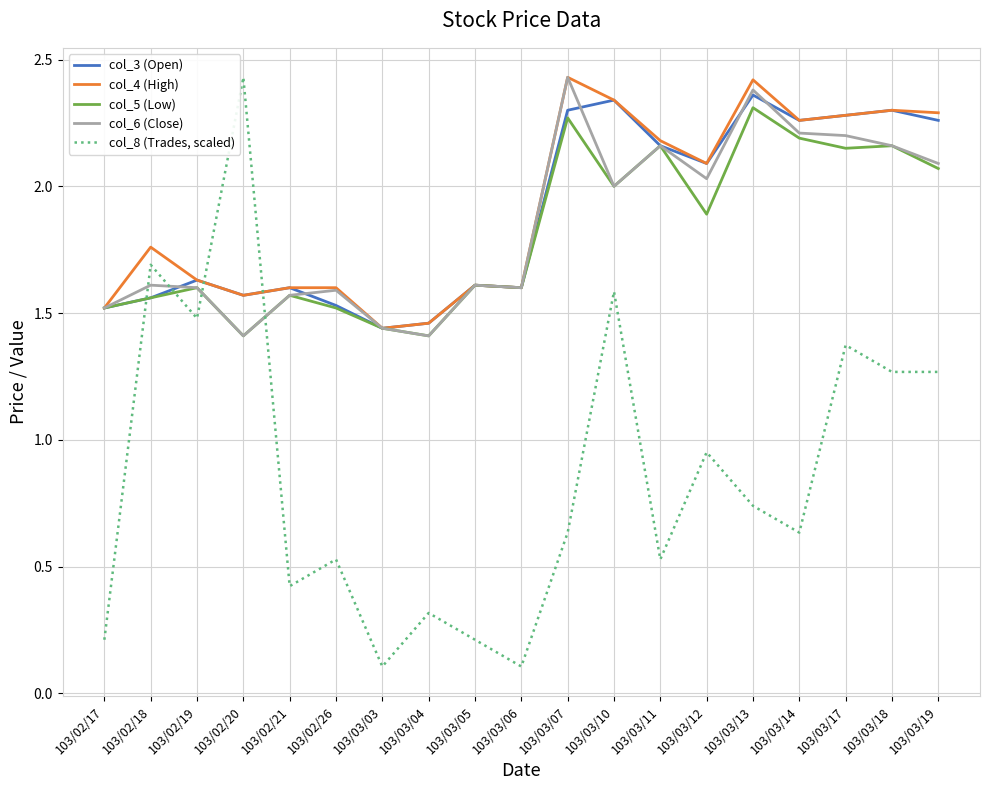

What position from the right is 103/03/14?

4